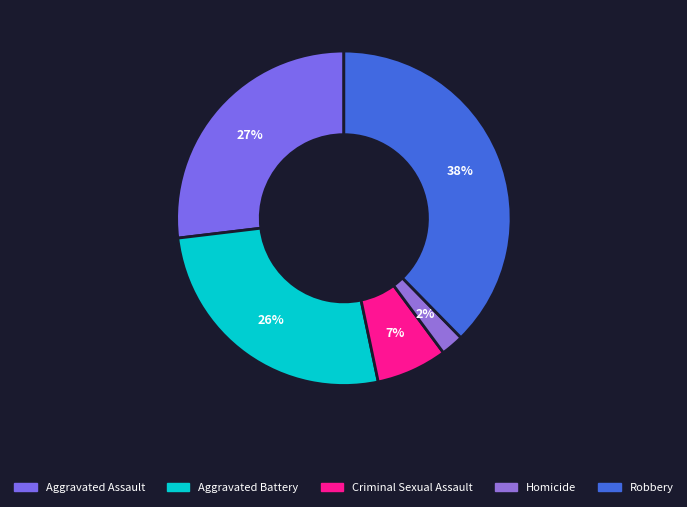

Count the number of slices in the pie.

5